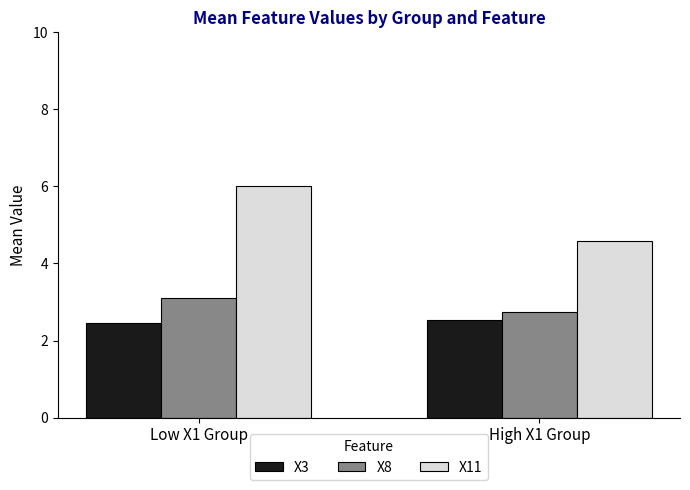

What is the sum of the X3 values at High X1 Group and Low X1 Group?

5.0